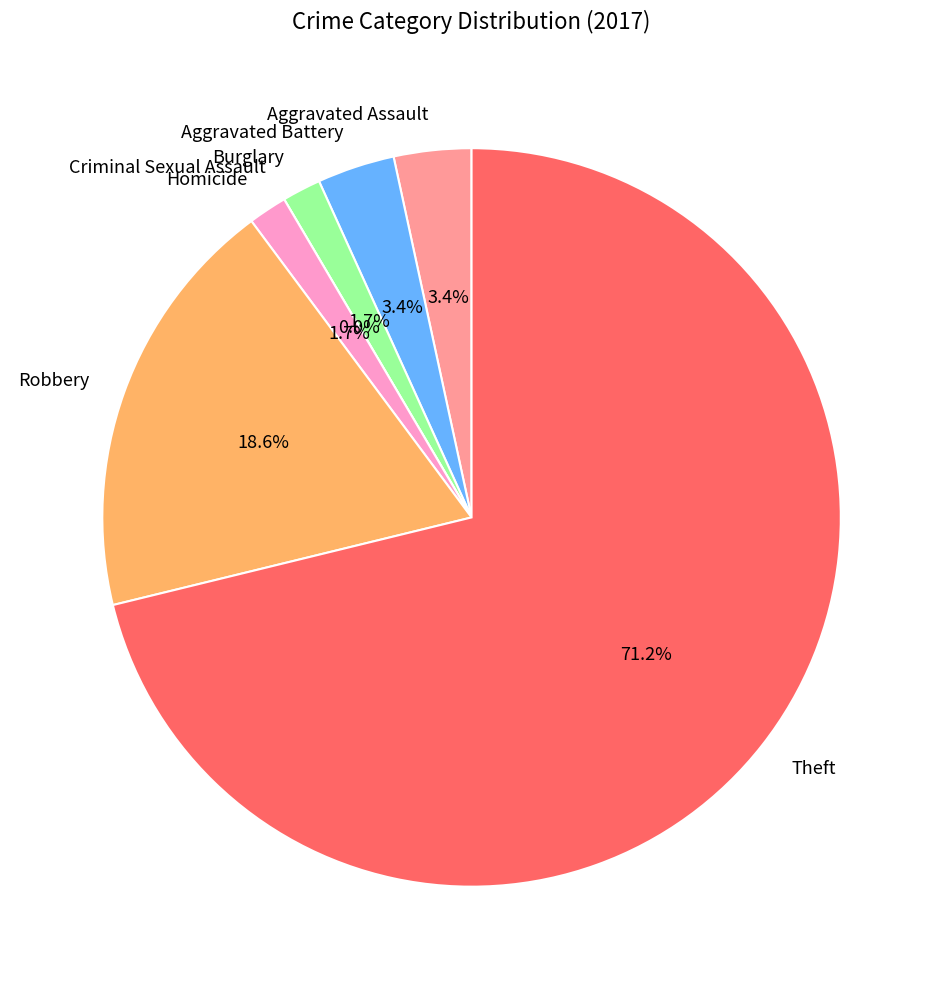

True or false: Burglary accounts for 7% of the total.

False